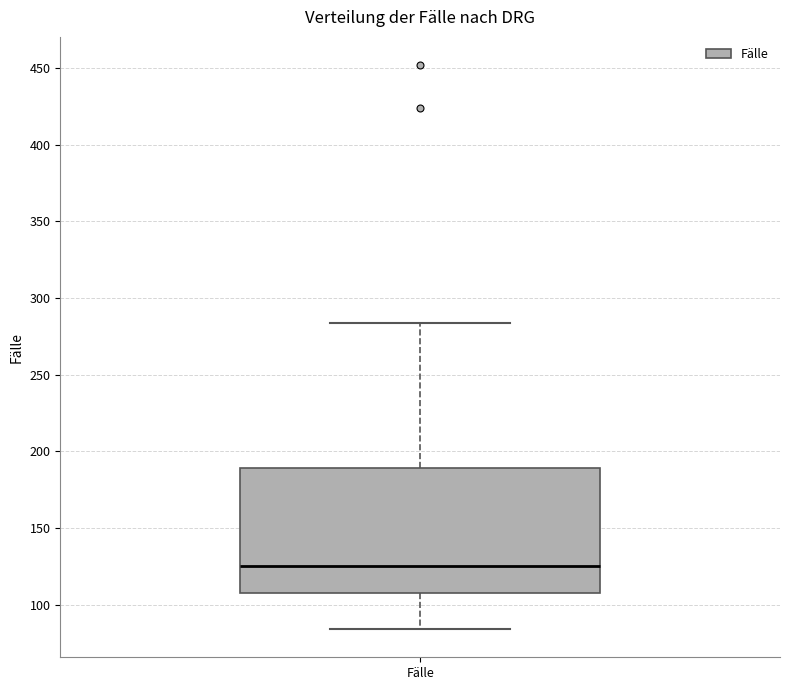

Where is the lower edge of the box for Fälle on the y-axis? The values are not printed on the chart, so give them approximately, as read against the axis.

110